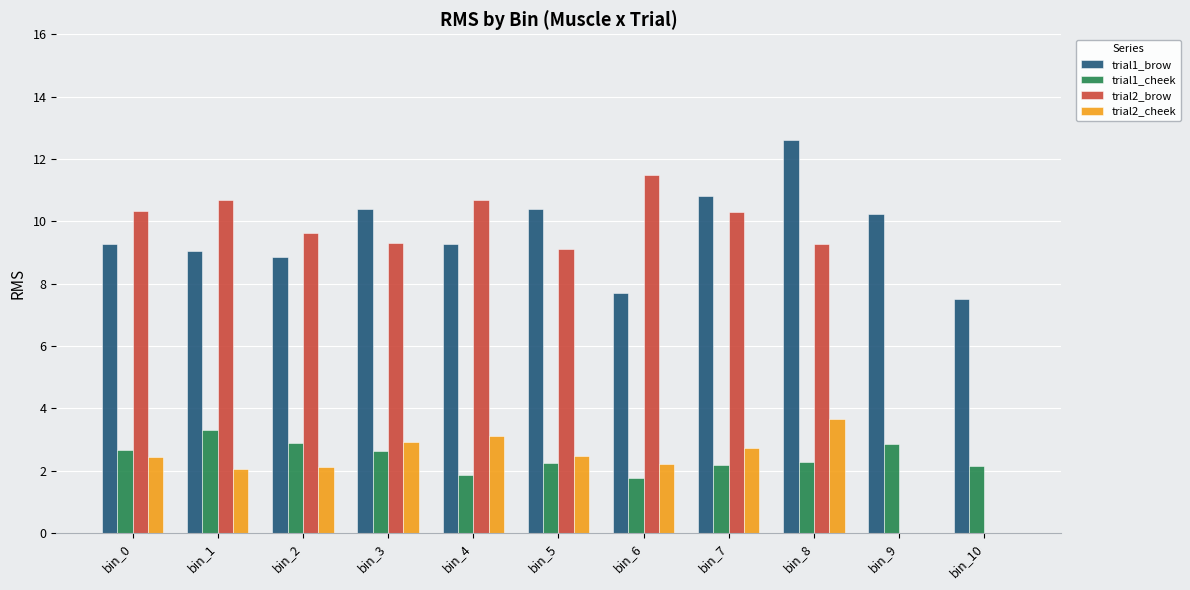

At which category does the chart reach its peak across all series?

bin_8